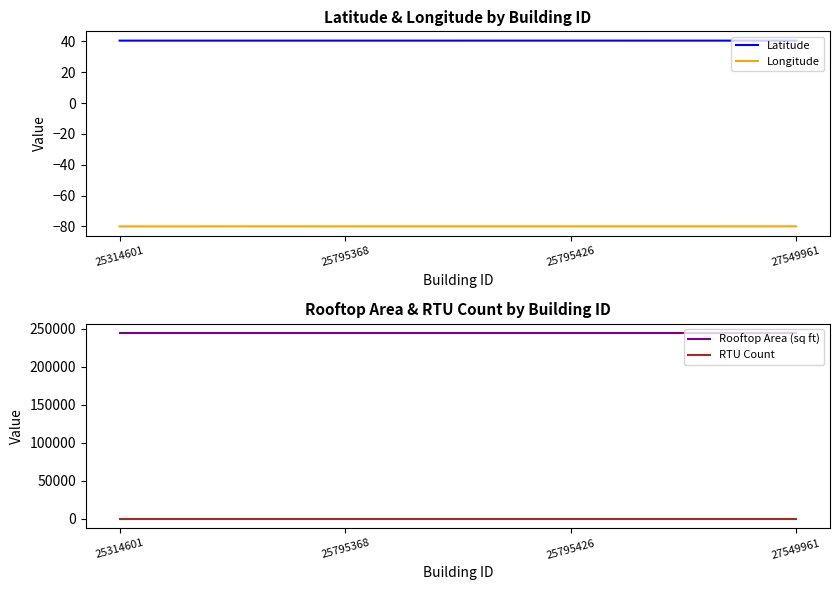

Reading left to right, list all the values displayed in this chart.

Latitude: 40.4	40.4	40.5	40.4
Longitude: -80.0	-80.0	-80.0	-79.9
Rooftop Area (sq ft): 244571.9	244571.9	244571.9	244571.9
RTU Count: 0.0	0.0	0.0	0.0